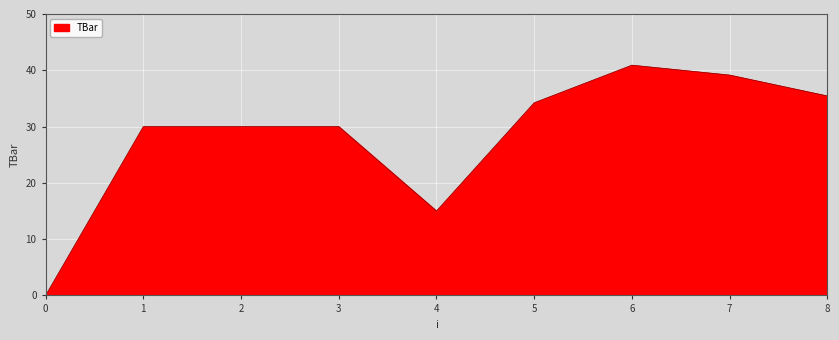

Read the value at 5.

34.2